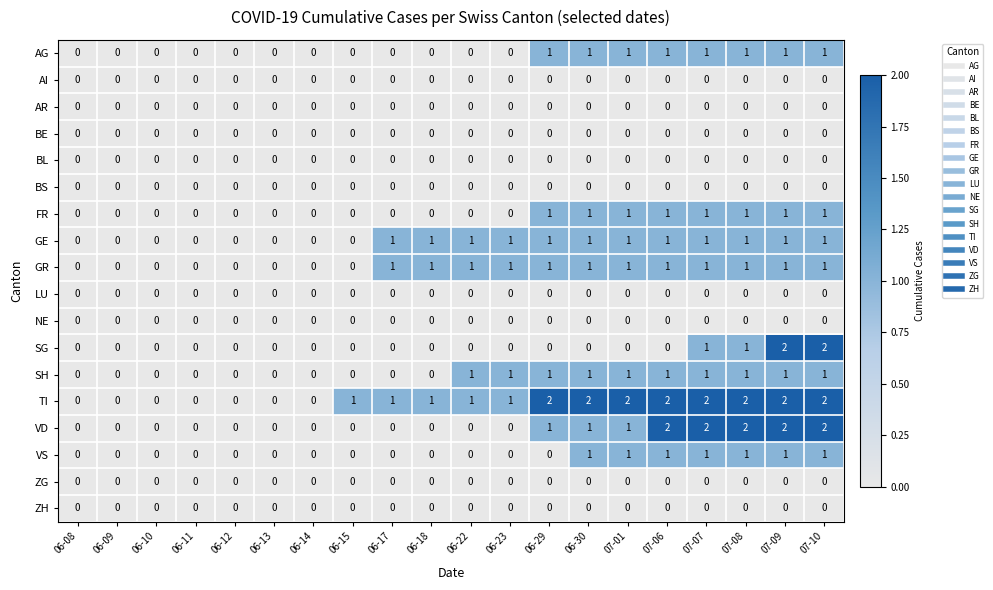

Which series changed the most between 06-14 and 06-30?

TI